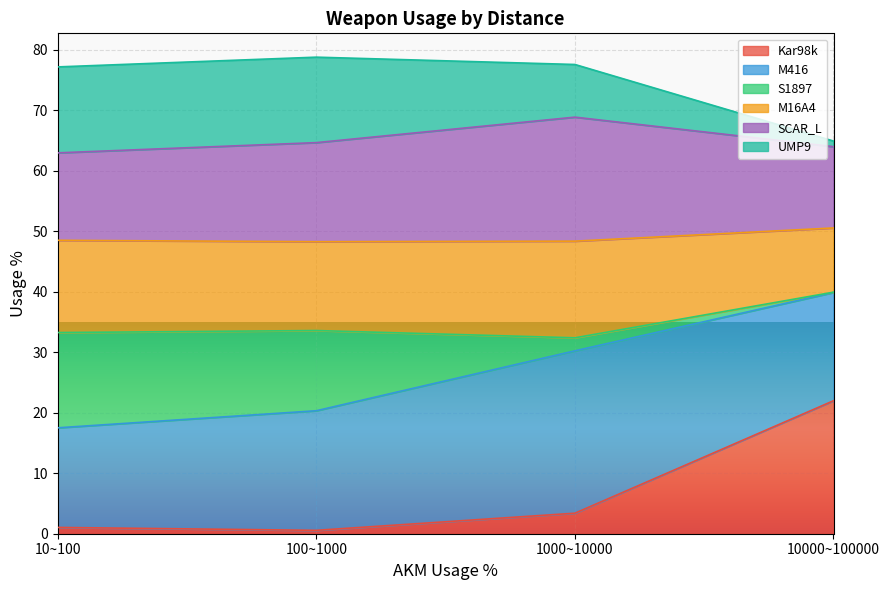

What are all the series names shown in the legend?

Kar98k, M416, S1897, M16A4, SCAR_L, UMP9